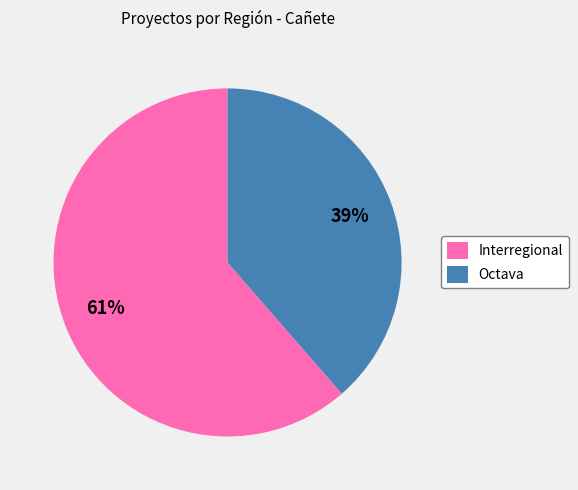

True or false: Octava accounts for 39% of the total.

True